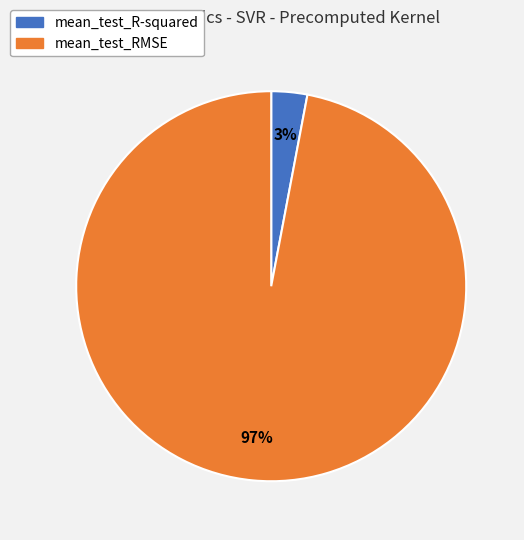

Which has a higher value, mean_test_RMSE or mean_test_R-squared?

mean_test_RMSE